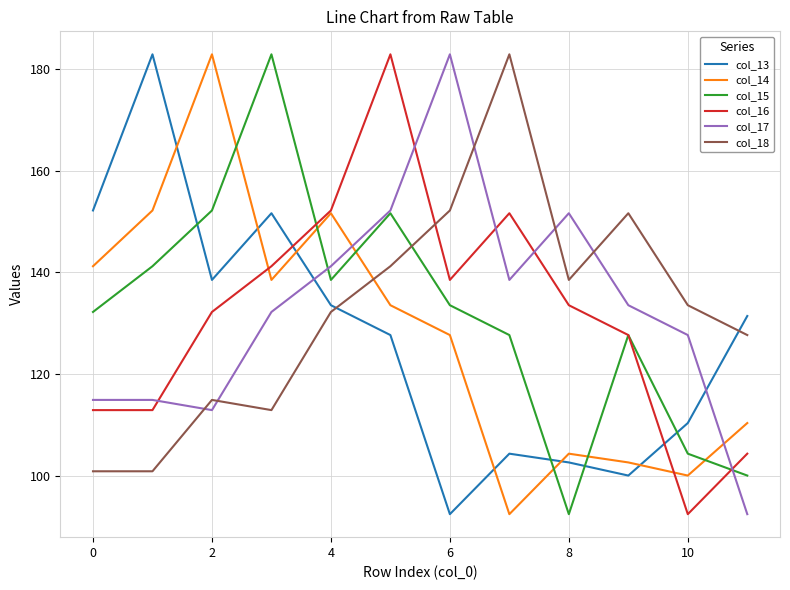

What is the difference between the second highest and minimum values in the col_13 series?

59.6